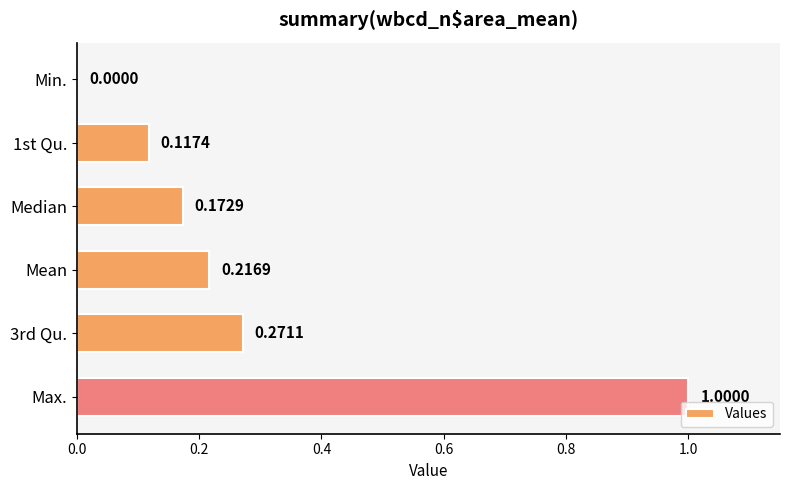

Which label corresponds to the largest value in the chart?

Max.